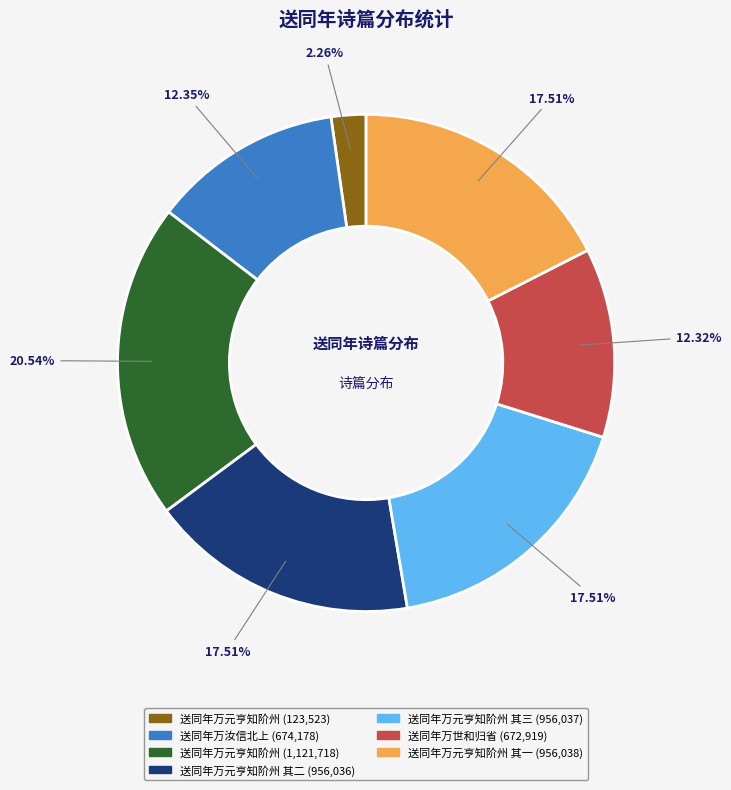

Is there any slice that represents more than half of the pie?

No